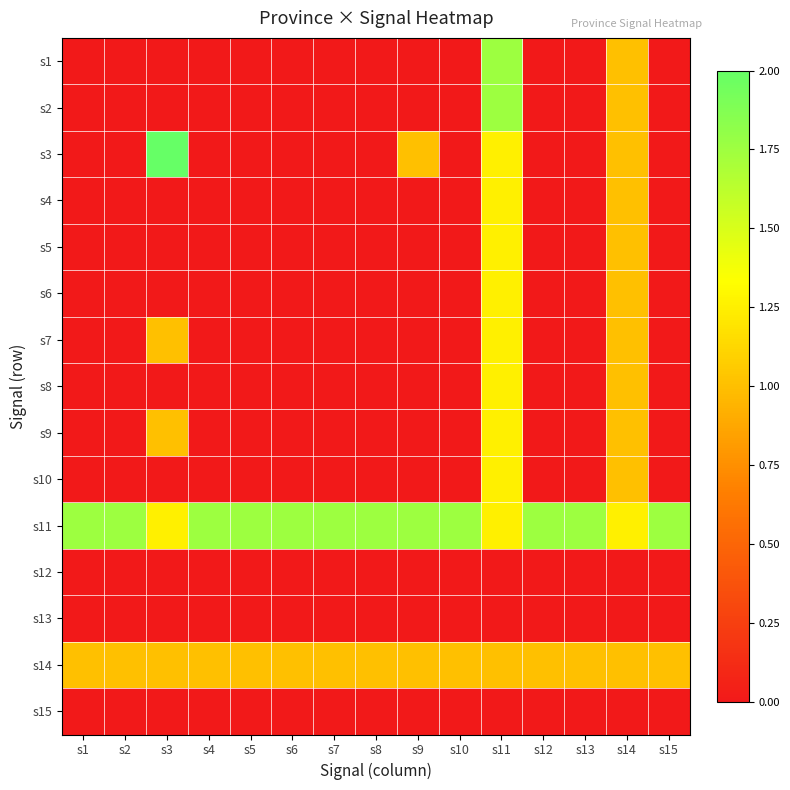

Reading left to right, extract all data points from this chart.

s1: s1=0.0	s2=0.0	s3=0.0	s4=0.0	s5=0.0	s6=0.0	s7=0.0	s8=0.0	s9=0.0	s10=0.0	s11=1.8	s12=0.0	s13=0.0	s14=1.0	s15=0.0
s2: s1=0.0	s2=0.0	s3=0.0	s4=0.0	s5=0.0	s6=0.0	s7=0.0	s8=0.0	s9=0.0	s10=0.0	s11=1.8	s12=0.0	s13=0.0	s14=1.0	s15=0.0
s3: s1=0.0	s2=0.0	s3=2.0	s4=0.0	s5=0.0	s6=0.0	s7=0.0	s8=0.0	s9=1.0	s10=0.0	s11=1.2	s12=0.0	s13=0.0	s14=1.0	s15=0.0
s4: s1=0.0	s2=0.0	s3=0.0	s4=0.0	s5=0.0	s6=0.0	s7=0.0	s8=0.0	s9=0.0	s10=0.0	s11=1.2	s12=0.0	s13=0.0	s14=1.0	s15=0.0
s5: s1=0.0	s2=0.0	s3=0.0	s4=0.0	s5=0.0	s6=0.0	s7=0.0	s8=0.0	s9=0.0	s10=0.0	s11=1.2	s12=0.0	s13=0.0	s14=1.0	s15=0.0
s6: s1=0.0	s2=0.0	s3=0.0	s4=0.0	s5=0.0	s6=0.0	s7=0.0	s8=0.0	s9=0.0	s10=0.0	s11=1.2	s12=0.0	s13=0.0	s14=1.0	s15=0.0
s7: s1=0.0	s2=0.0	s3=1.0	s4=0.0	s5=0.0	s6=0.0	s7=0.0	s8=0.0	s9=0.0	s10=0.0	s11=1.2	s12=0.0	s13=0.0	s14=1.0	s15=0.0
s8: s1=0.0	s2=0.0	s3=0.0	s4=0.0	s5=0.0	s6=0.0	s7=0.0	s8=0.0	s9=0.0	s10=0.0	s11=1.2	s12=0.0	s13=0.0	s14=1.0	s15=0.0
s9: s1=0.0	s2=0.0	s3=1.0	s4=0.0	s5=0.0	s6=0.0	s7=0.0	s8=0.0	s9=0.0	s10=0.0	s11=1.2	s12=0.0	s13=0.0	s14=1.0	s15=0.0
s10: s1=0.0	s2=0.0	s3=0.0	s4=0.0	s5=0.0	s6=0.0	s7=0.0	s8=0.0	s9=0.0	s10=0.0	s11=1.2	s12=0.0	s13=0.0	s14=1.0	s15=0.0
s11: s1=1.8	s2=1.8	s3=1.2	s4=1.8	s5=1.8	s6=1.8	s7=1.8	s8=1.8	s9=1.8	s10=1.8	s11=1.2	s12=1.8	s13=1.8	s14=1.2	s15=1.8
s12: s1=0.0	s2=0.0	s3=0.0	s4=0.0	s5=0.0	s6=0.0	s7=0.0	s8=0.0	s9=0.0	s10=0.0	s11=0.0	s12=0.0	s13=0.0	s14=0.0	s15=0.0
s13: s1=0.0	s2=0.0	s3=0.0	s4=0.0	s5=0.0	s6=0.0	s7=0.0	s8=0.0	s9=0.0	s10=0.0	s11=0.0	s12=0.0	s13=0.0	s14=0.0	s15=0.0
s14: s1=1.0	s2=1.0	s3=1.0	s4=1.0	s5=1.0	s6=1.0	s7=1.0	s8=1.0	s9=1.0	s10=1.0	s11=1.0	s12=1.0	s13=1.0	s14=1.0	s15=1.0
s15: s1=0.0	s2=0.0	s3=0.0	s4=0.0	s5=0.0	s6=0.0	s7=0.0	s8=0.0	s9=0.0	s10=0.0	s11=0.0	s12=0.0	s13=0.0	s14=0.0	s15=0.0